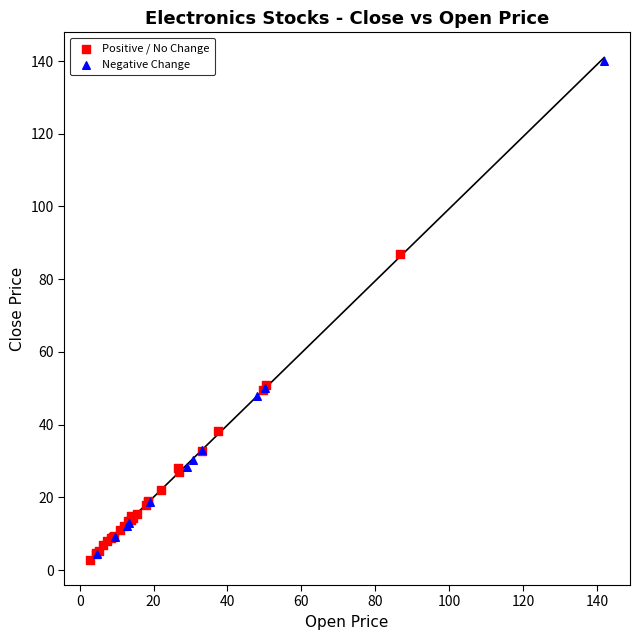

Which series has the largest Y range (max minus min)?

Negative Change